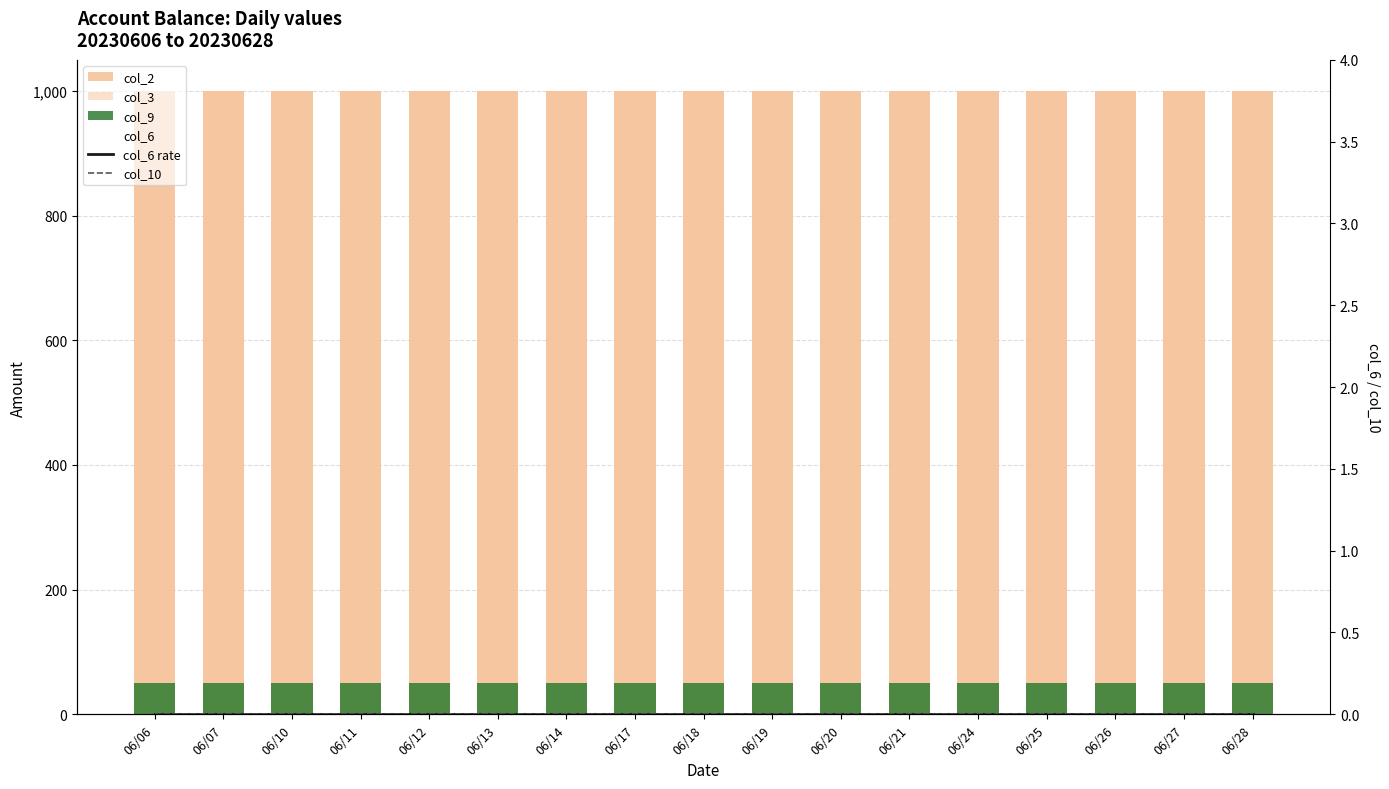

At how many categories does at least one series exceed 30?

17